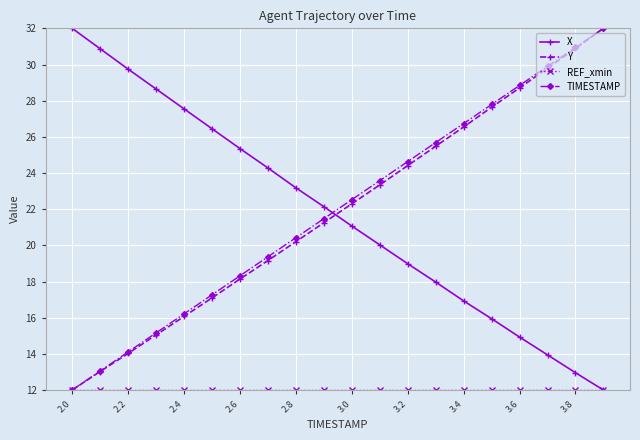

What is the value of the Y point at the 20th from the left?

32.0